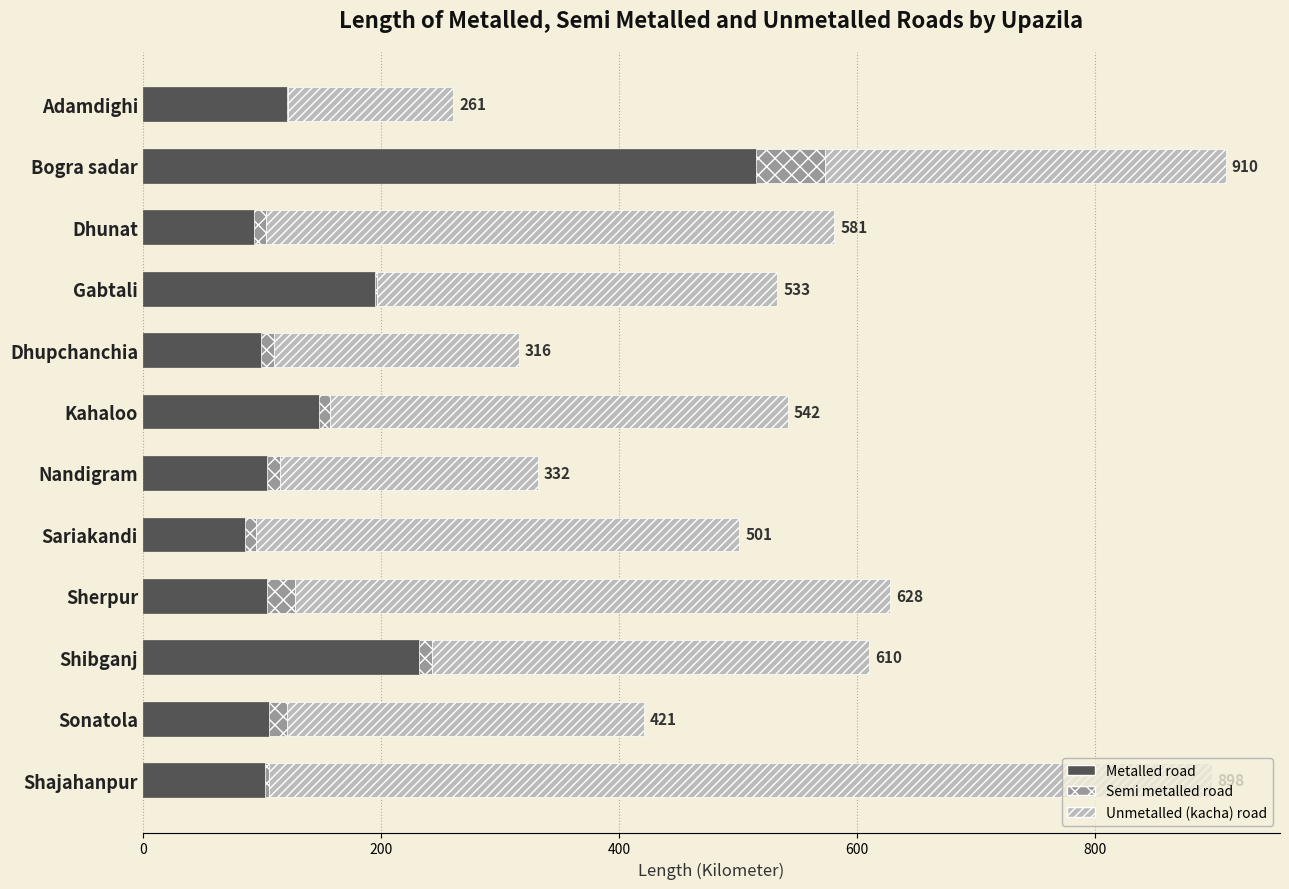

True or false: Metalled road has a value of 257.7 at Kahaloo.

False